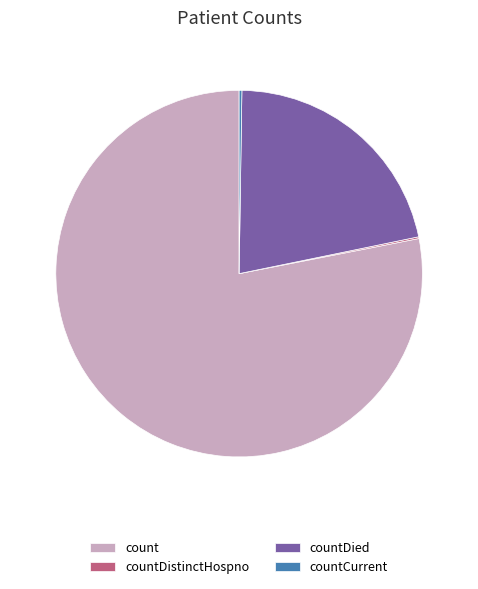

Which slice is the largest?

count